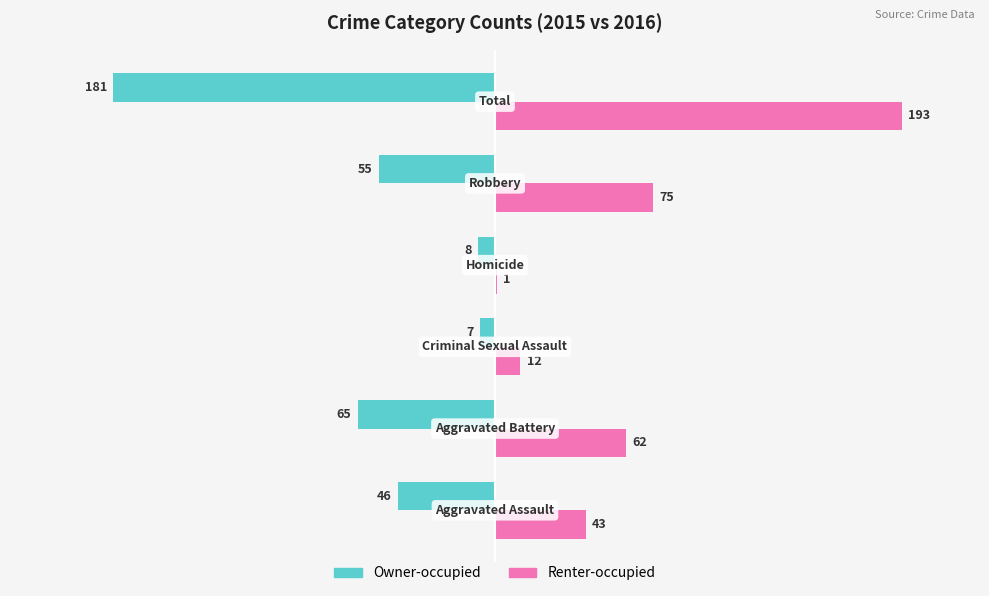

Which series has the largest total across all categories?

Renter-occupied